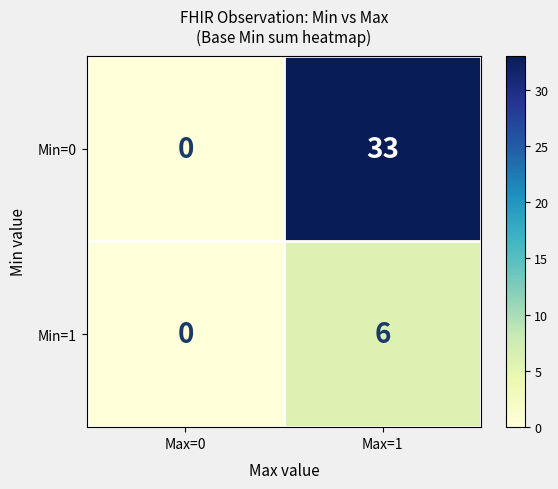

The Min=1 series shows -3 at Max=0. True or false?

False